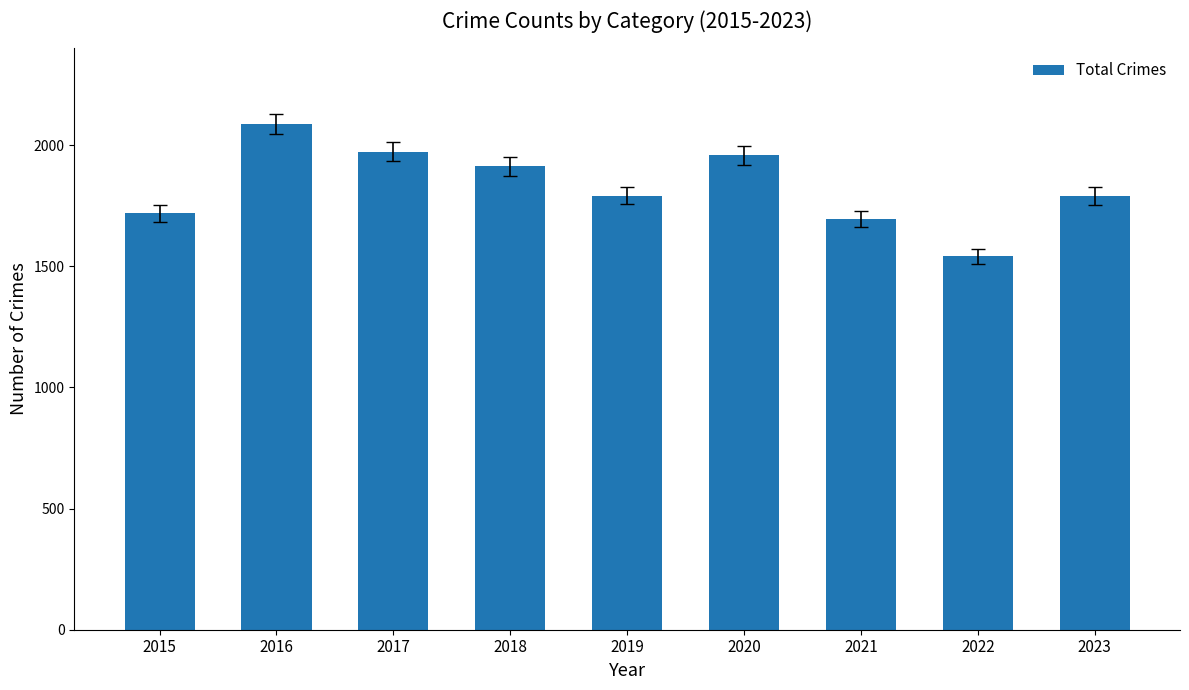

Which category has the lowest value across all series?

2022